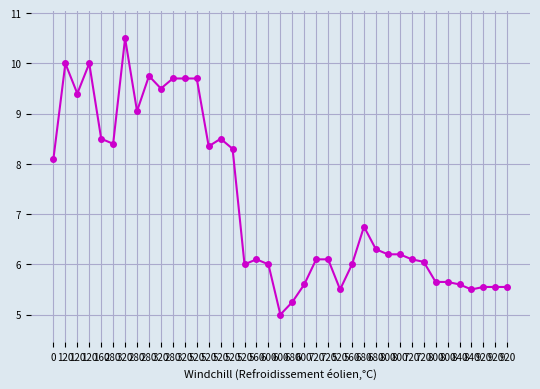

What is the average value?

7.2